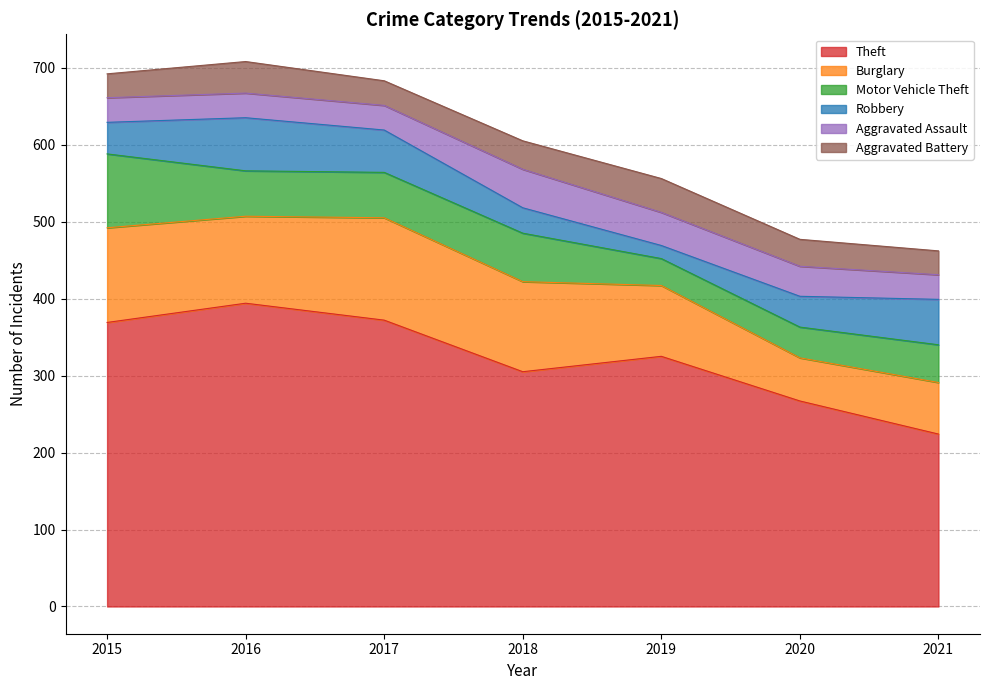

Where is the first local maximum for Aggravated Battery?

2016